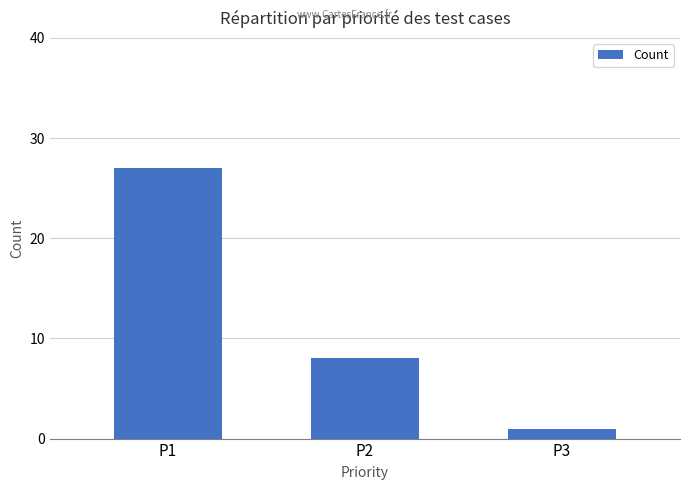

What is the greatest value displayed?

27